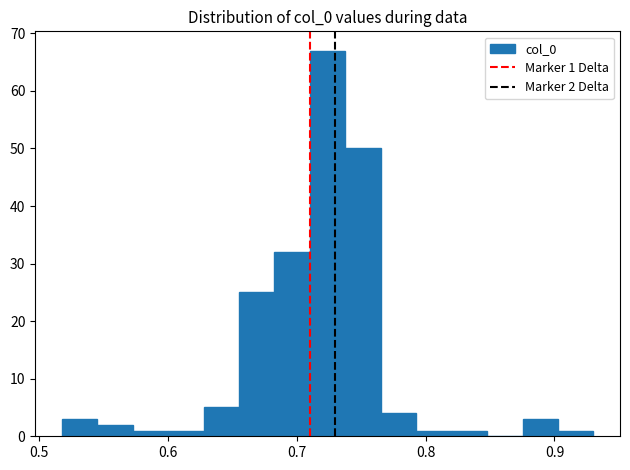

Around what value on the x-axis is the tallest bar? Give the approximate position of its centre, as read against the axis.

0.72